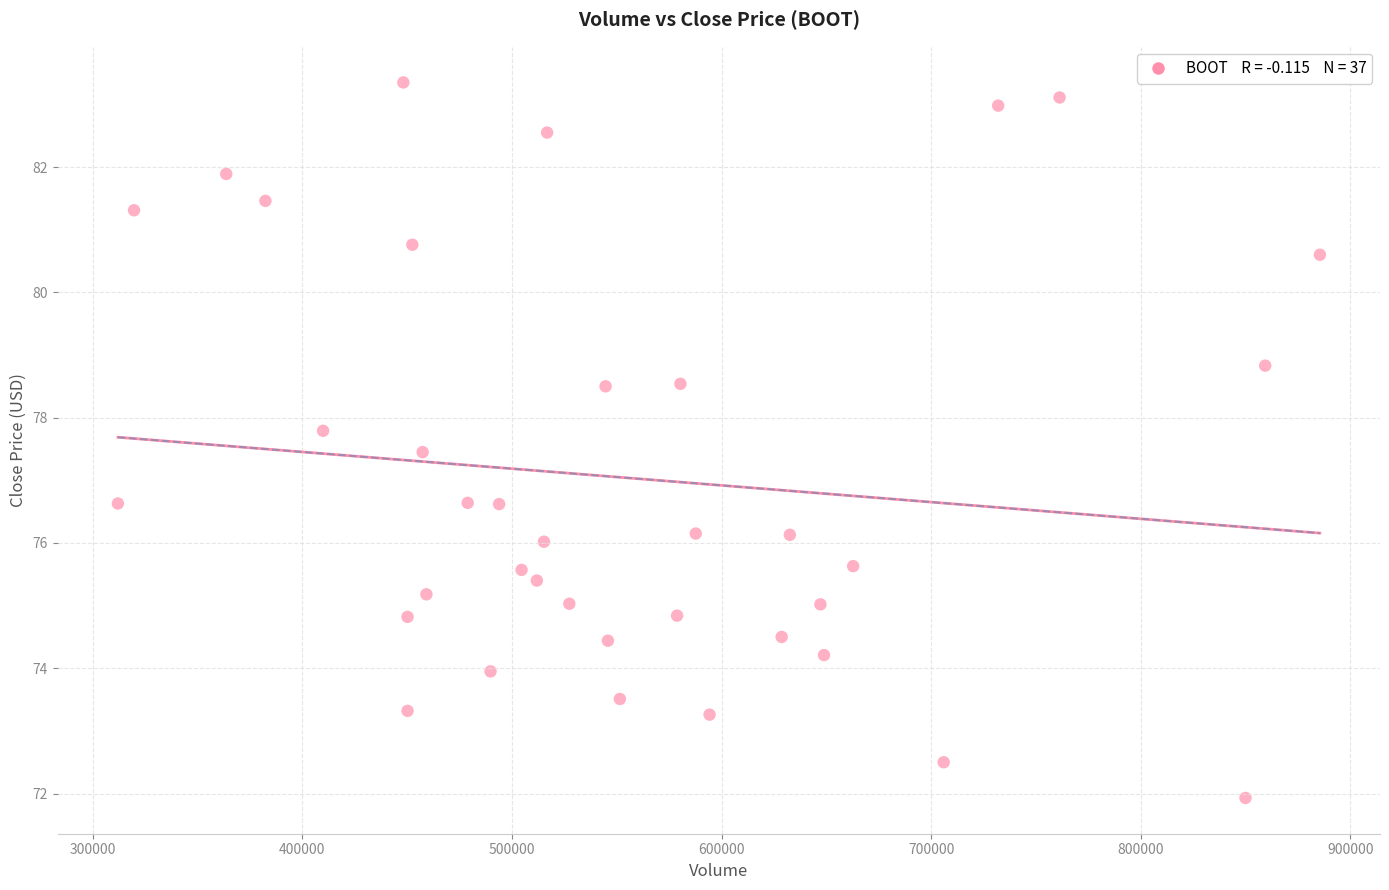

What is the range of Y values (max minus min)?

11.4